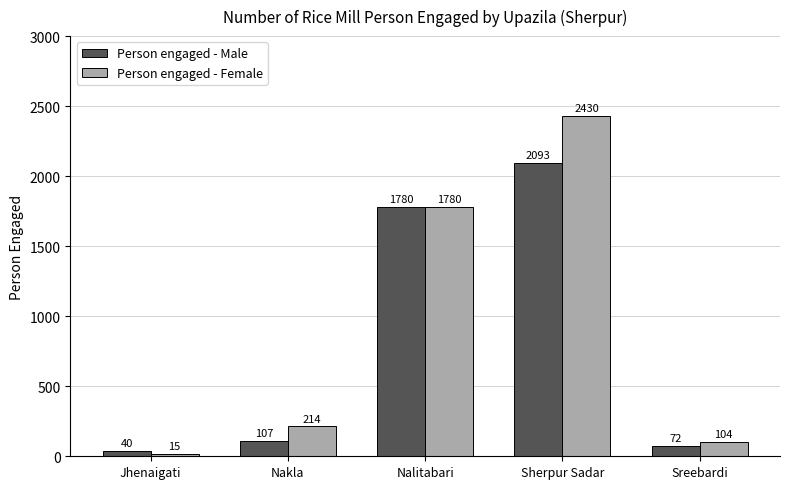

List the labels in order of Person engaged - Female value, largest first.

Sherpur Sadar, Nalitabari, Nakla, Sreebardi, Jhenaigati